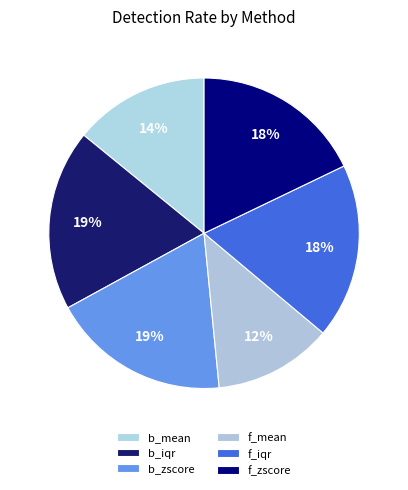

How many segments does this pie chart have?

6